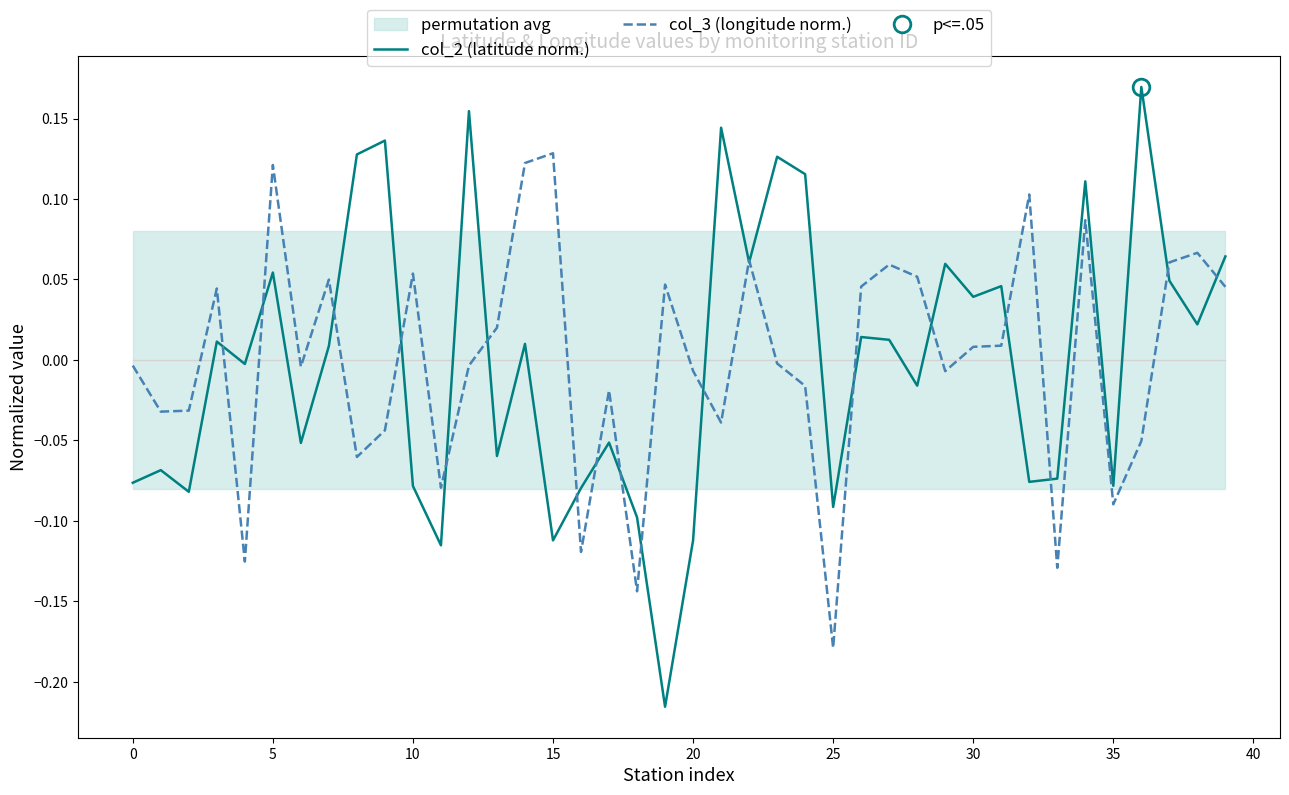

The col_2 (latitude norm.) series shows -0.0 at 15. True or false?

False